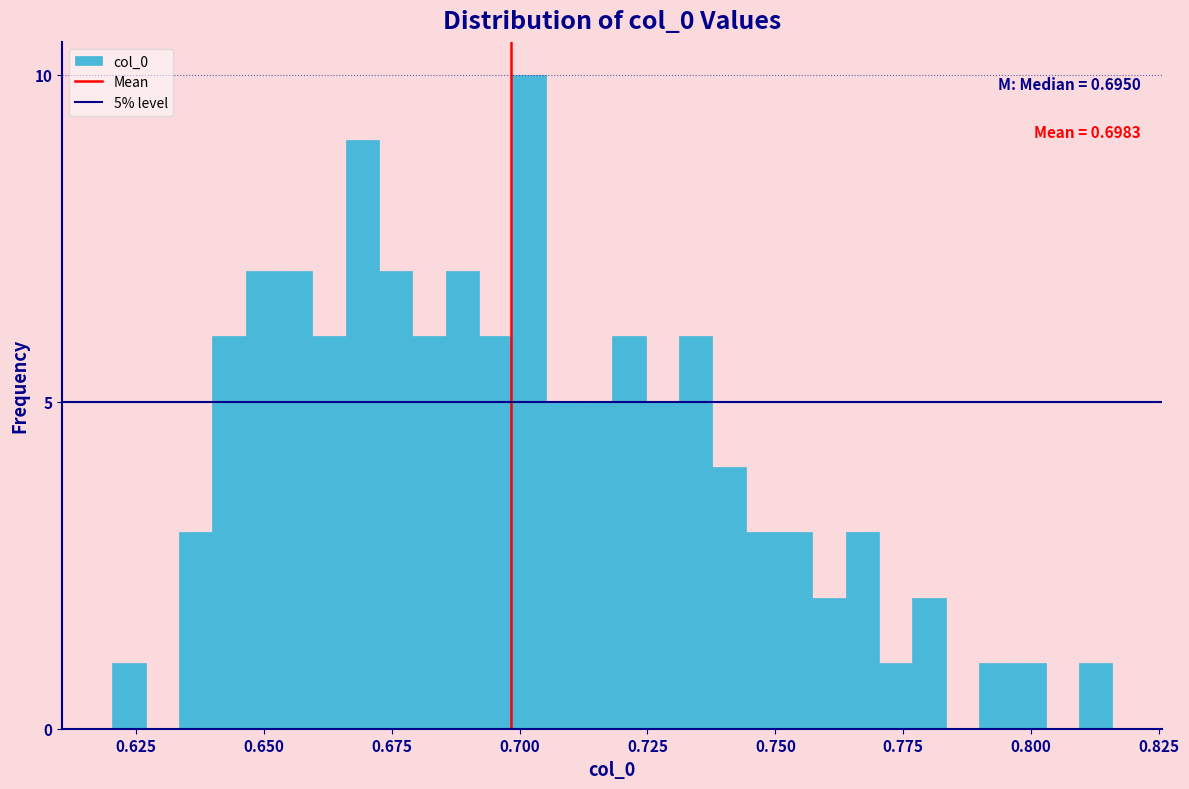

Around what value on the x-axis is the tallest bar? Give the approximate position of its centre, as read against the axis.

0.700